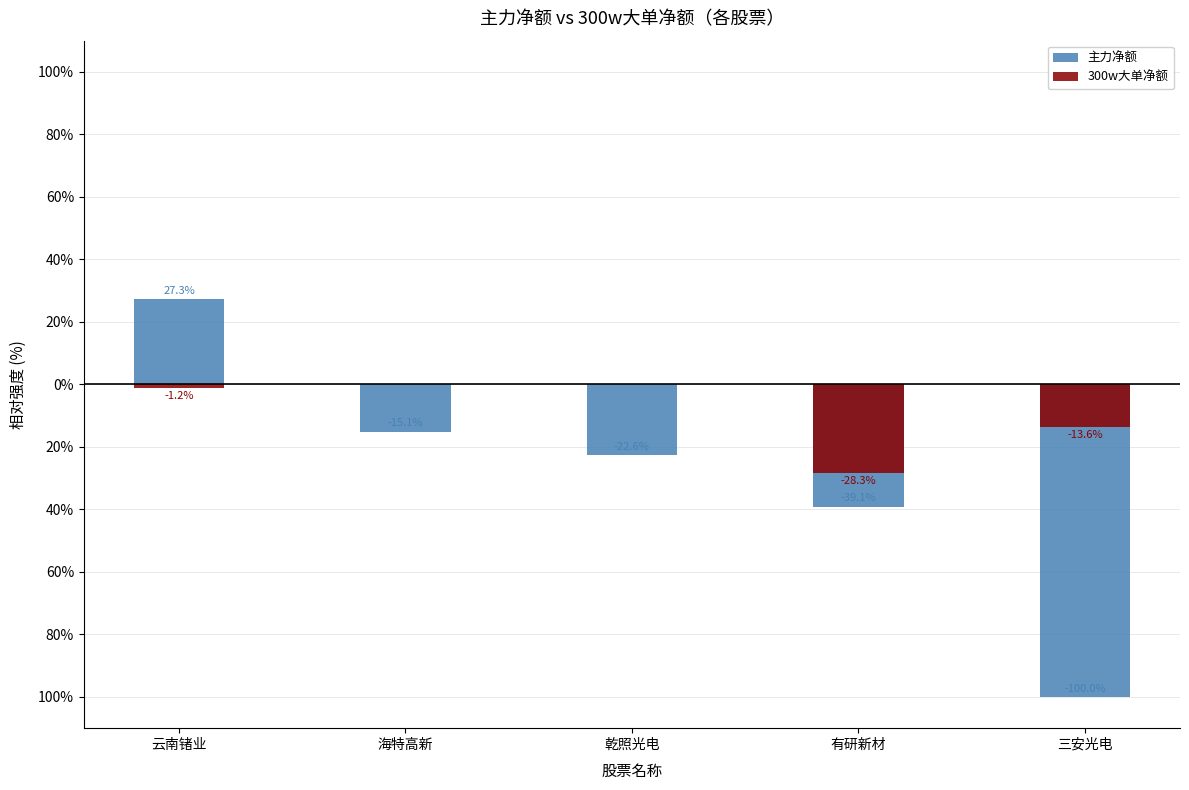

True or false: 300w大单净额 has a value of -1.2 at 云南锗业.

True